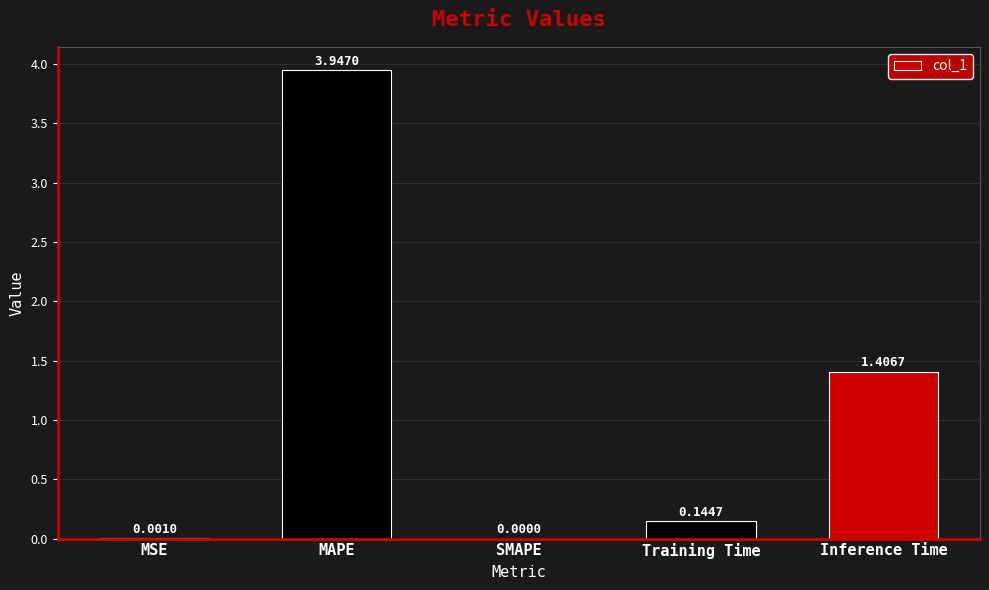

Is it true that the value at Inference Time is 1.4?

True